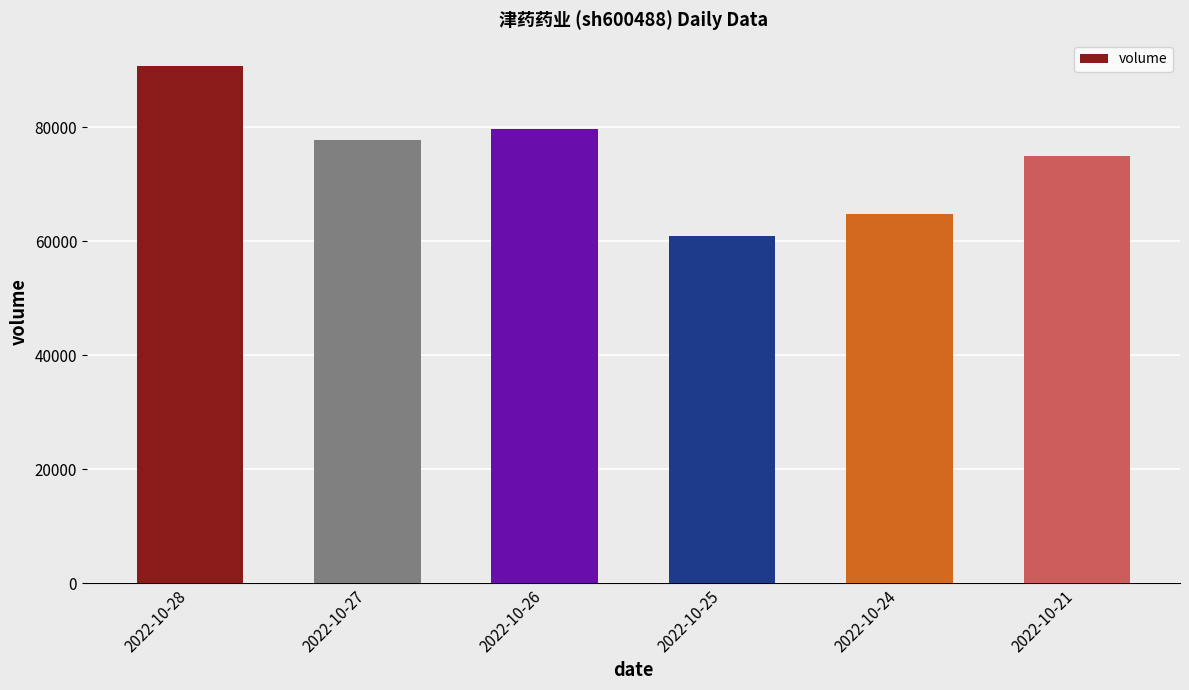

What is the difference between the values at 2022-10-28 and 2022-10-27?

13038